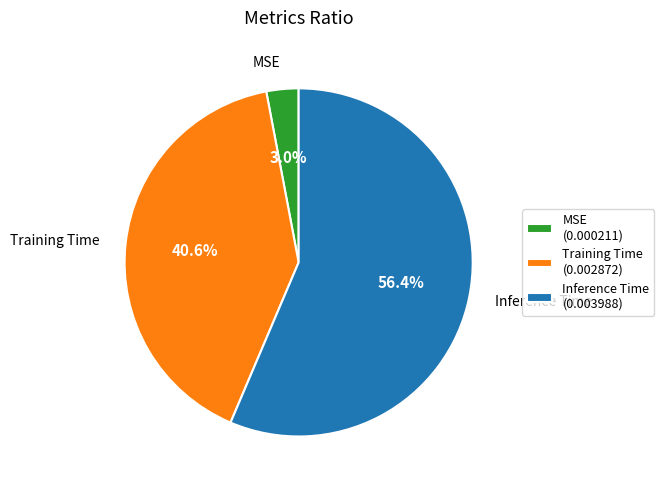

Does any single category account for the majority?

Yes